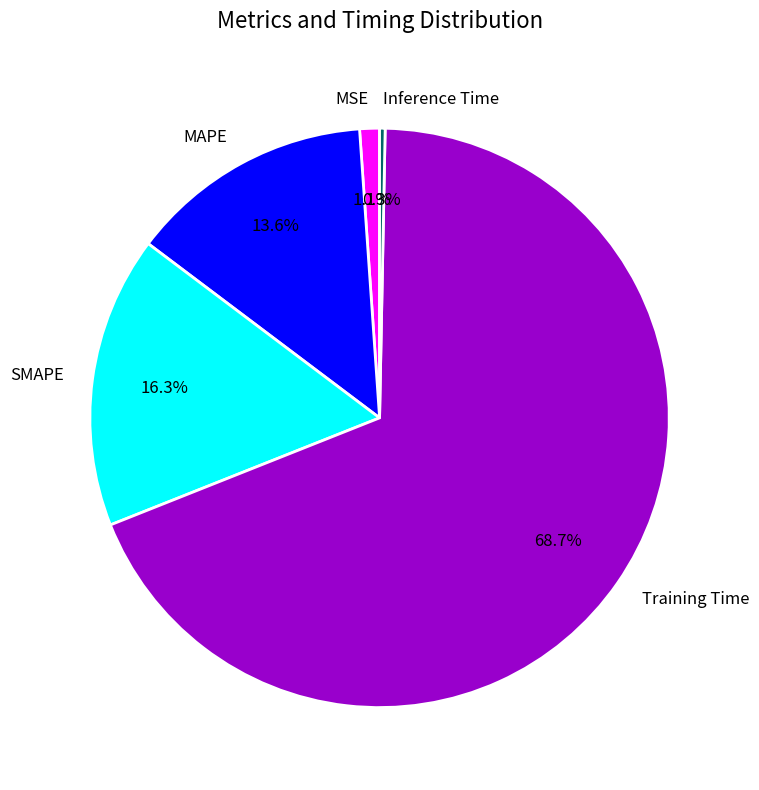

Is it true that MAPE is 14% of the pie?

True